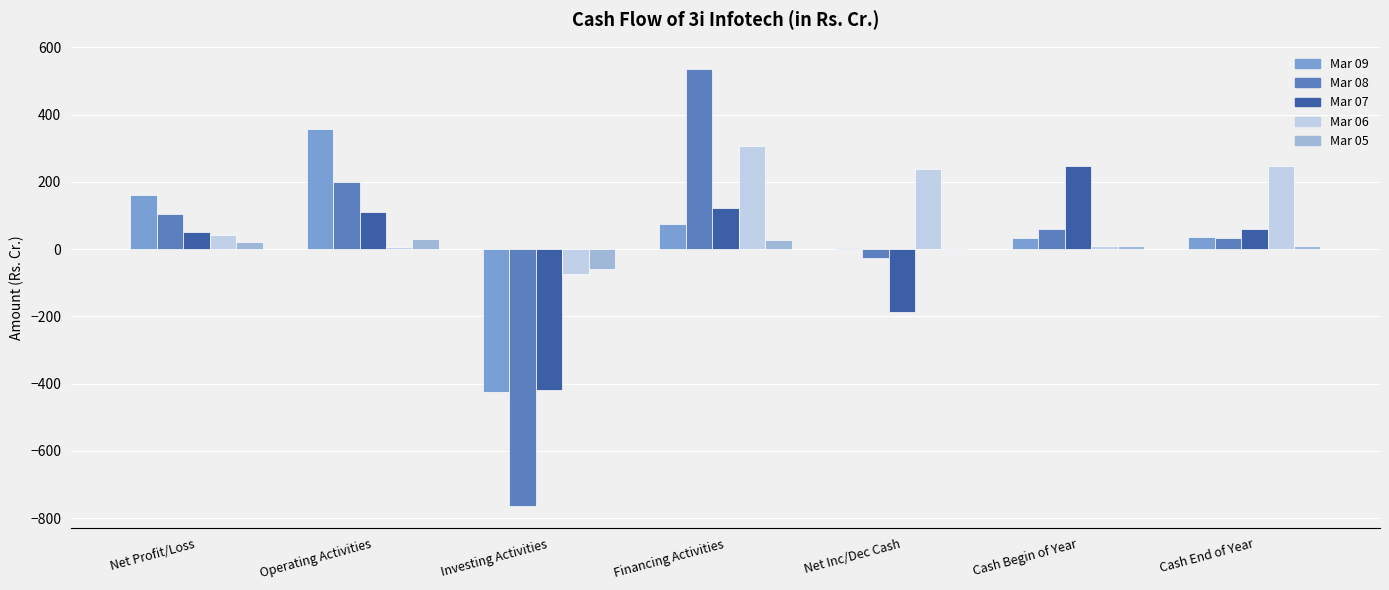

The Mar 07 series shows 121.8 at Financing Activities. True or false?

True